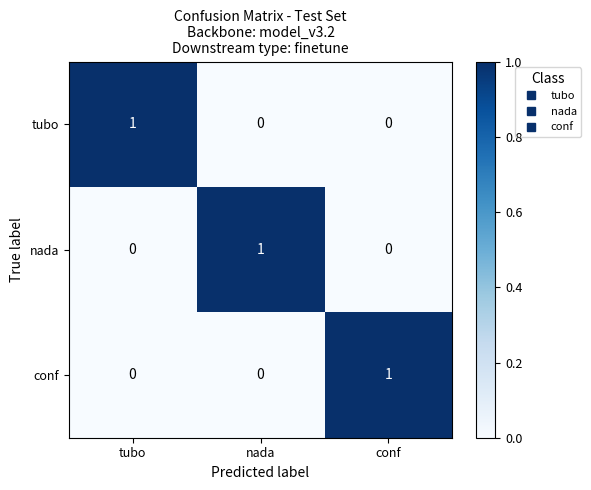

Reading left to right, transcribe all the data shown in this chart.

tubo: tubo=1	nada=0	conf=0
nada: tubo=0	nada=1	conf=0
conf: tubo=0	nada=0	conf=1